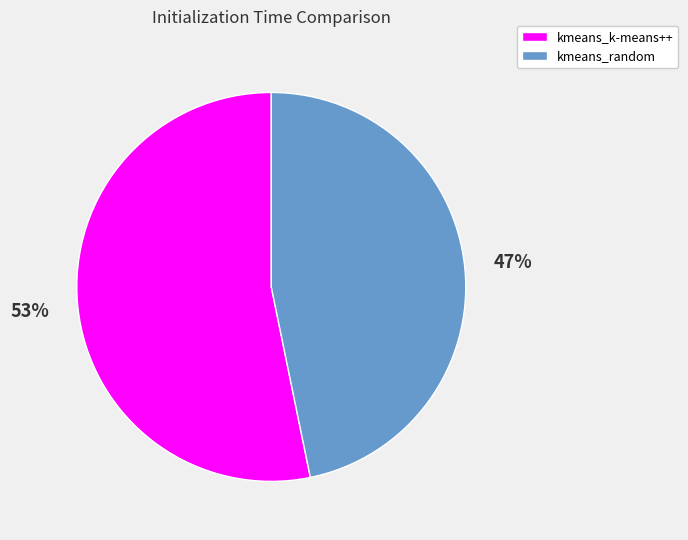

Rank the categories by value from highest to lowest.

kmeans_k-means++, kmeans_random